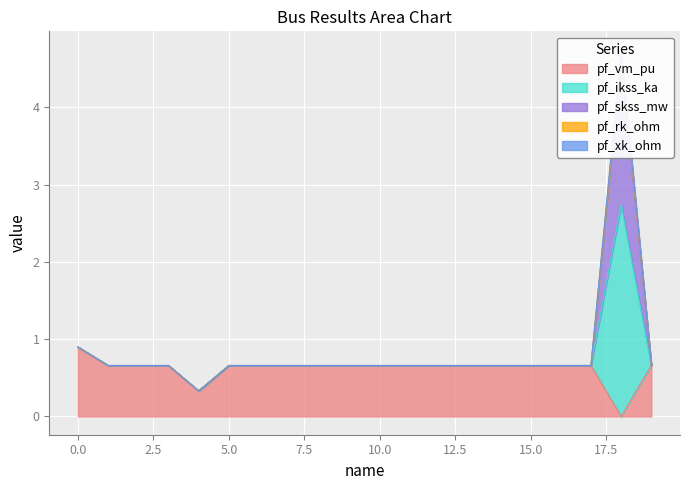

What is the value of the pf_rk_ohm point at the 15th from the left?

0.7